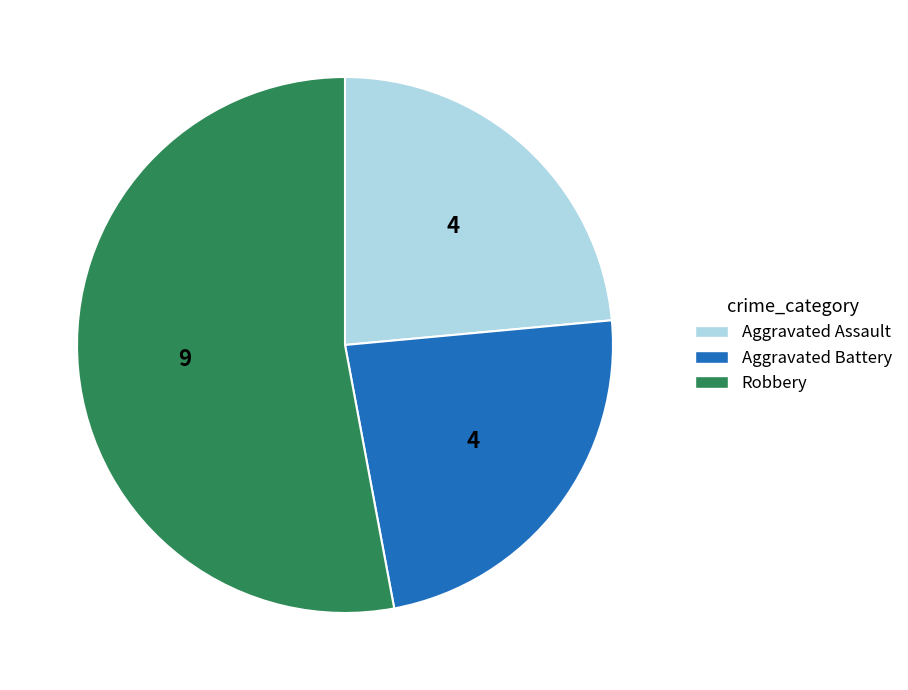

True or false: Robbery accounts for 38% of the total.

False